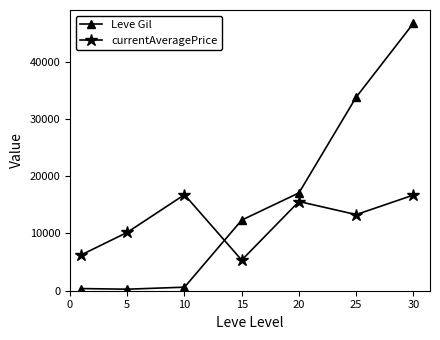

What are all the series names shown in the legend?

Leve Gil, currentAveragePrice